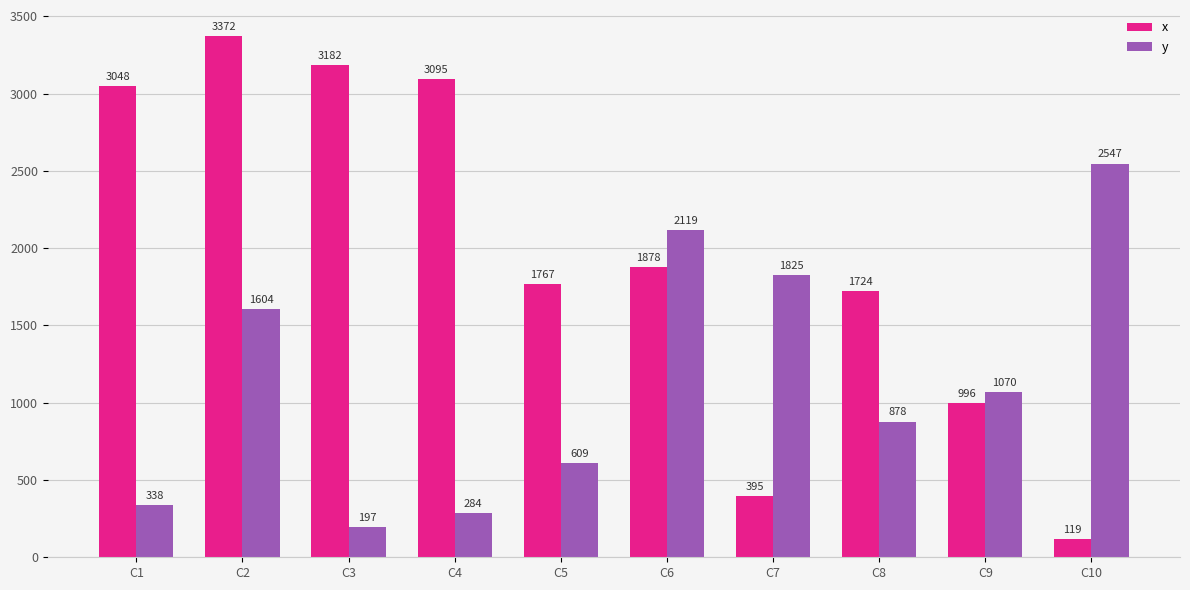

What value does the y series have at C10, to the nearest 100?

2500